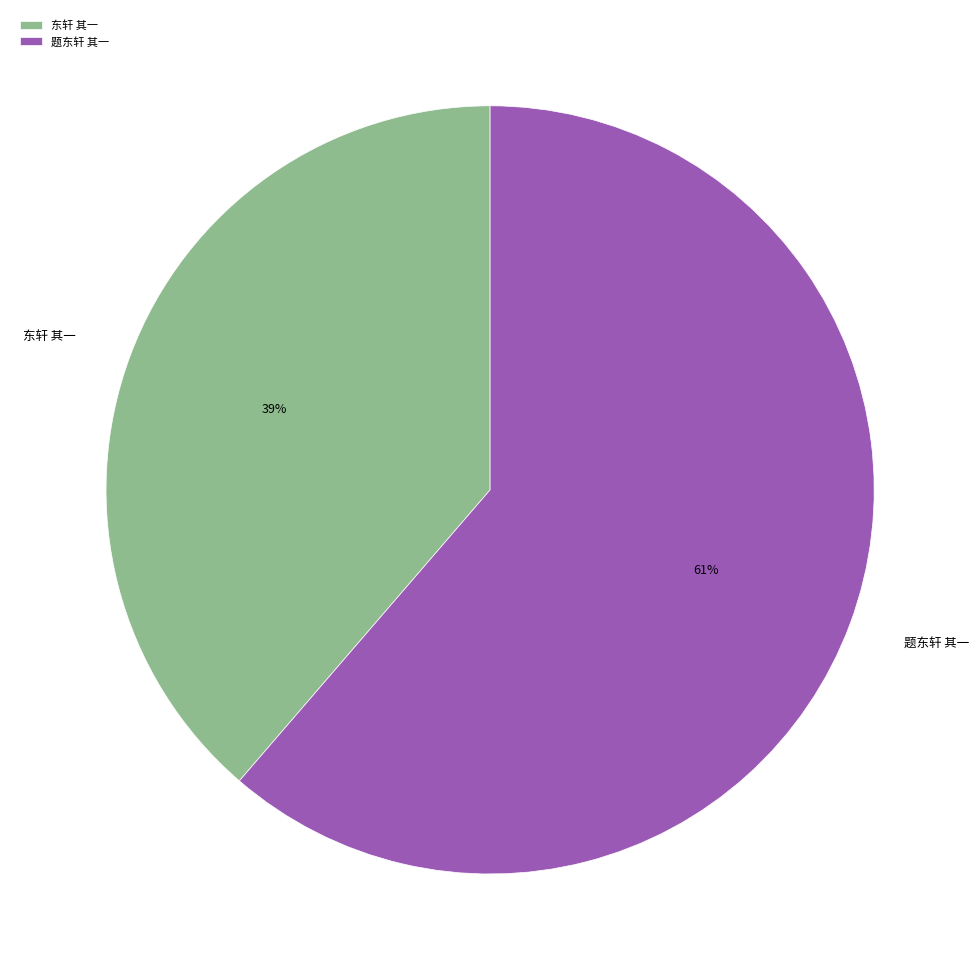

Which slice represents more than half of the pie?

题东轩 其一